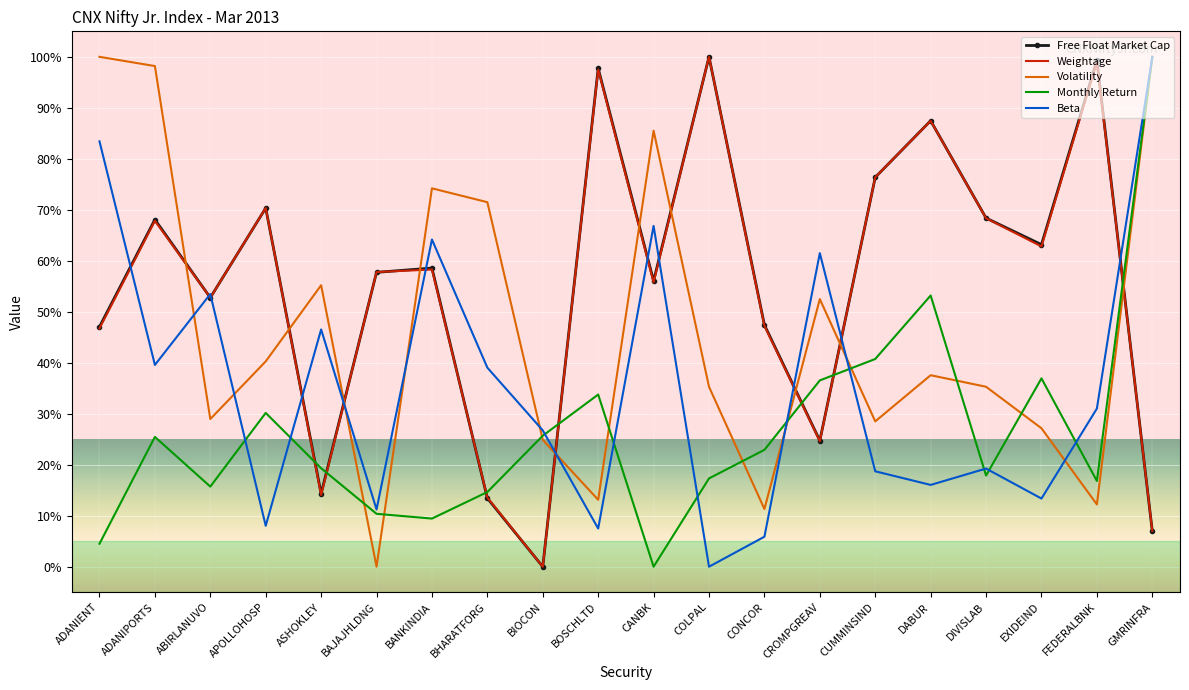

Is it true that Volatility equals 100.0 at GMRINFRA?

True